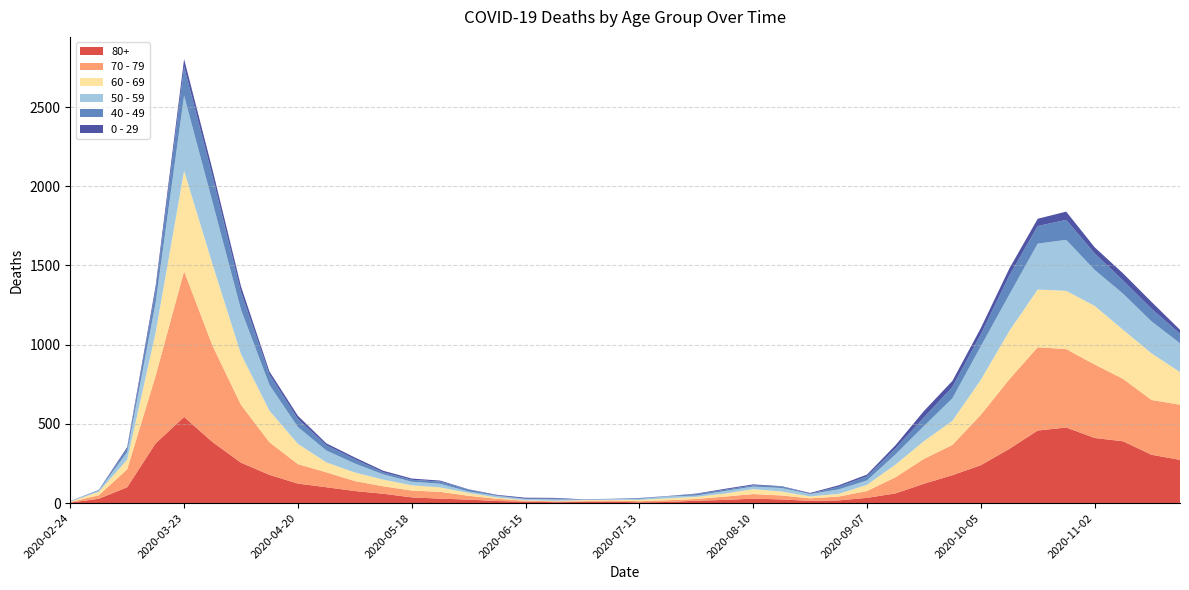

Reading right to left, list all the values displayed in this chart.

80+: 2020-11-23=273	2020-11-16=305	2020-11-09=390	2020-11-02=411	2020-10-26=477	2020-10-19=458	2020-10-12=342	2020-10-05=239	2020-09-28=176	2020-09-21=122	2020-09-14=61	2020-09-07=33	2020-08-31=17	2020-08-24=14	2020-08-17=23	2020-08-10=28	2020-08-03=20	2020-07-27=15	2020-07-20=7	2020-07-13=5	2020-07-06=9	2020-06-29=7	2020-06-22=6	2020-06-15=9	2020-06-08=13	2020-06-01=22	2020-05-25=28	2020-05-18=36	2020-05-11=59	2020-05-04=76	2020-04-27=100	2020-04-20=123	2020-04-13=178	2020-04-06=255	2020-03-30=385	2020-03-23=544	2020-03-16=377	2020-03-09=100	2020-03-02=27	2020-02-24=3
70 - 79: 2020-11-23=348	2020-11-16=346	2020-11-09=394	2020-11-02=464	2020-10-26=495	2020-10-19=526	2020-10-12=439	2020-10-05=318	2020-09-28=191	2020-09-21=157	2020-09-14=102	2020-09-07=43	2020-08-31=24	2020-08-24=16	2020-08-17=25	2020-08-10=29	2020-08-03=21	2020-07-27=11	2020-07-20=11	2020-07-13=7	2020-07-06=8	2020-06-29=5	2020-06-22=5	2020-06-15=6	2020-06-08=14	2020-06-01=24	2020-05-25=43	2020-05-18=43	2020-05-11=47	2020-05-04=63	2020-04-27=94	2020-04-20=123	2020-04-13=206	2020-04-06=365	2020-03-30=608	2020-03-23=920	2020-03-16=427	2020-03-09=113	2020-03-02=22	2020-02-24=4
60 - 69: 2020-11-23=206	2020-11-16=294	2020-11-09=310	2020-11-02=370	2020-10-26=368	2020-10-19=364	2020-10-12=305	2020-10-05=221	2020-09-28=152	2020-09-21=112	2020-09-14=80	2020-09-07=39	2020-08-31=17	2020-08-24=12	2020-08-17=25	2020-08-10=31	2020-08-03=19	2020-07-27=13	2020-07-20=12	2020-07-13=8	2020-07-06=3	2020-06-29=6	2020-06-22=3	2020-06-15=3	2020-06-08=8	2020-06-01=18	2020-05-25=28	2020-05-18=33	2020-05-11=42	2020-05-04=54	2020-04-27=63	2020-04-20=128	2020-04-13=199	2020-04-06=320	2020-03-30=514	2020-03-23=634	2020-03-16=272	2020-03-09=61	2020-03-02=22	2020-02-24=2
50 - 59: 2020-11-23=182	2020-11-16=202	2020-11-09=228	2020-11-02=227	2020-10-26=322	2020-10-19=290	2020-10-12=230	2020-10-05=212	2020-09-28=142	2020-09-21=95	2020-09-14=64	2020-09-07=28	2020-08-31=28	2020-08-24=15	2020-08-17=22	2020-08-10=16	2020-08-03=16	2020-07-27=8	2020-07-20=12	2020-07-13=6	2020-07-06=5	2020-06-29=3	2020-06-22=9	2020-06-15=8	2020-06-08=10	2020-06-01=9	2020-05-25=23	2020-05-18=23	2020-05-11=33	2020-05-04=57	2020-04-27=75	2020-04-20=106	2020-04-13=163	2020-04-06=281	2020-03-30=392	2020-03-23=475	2020-03-16=190	2020-03-09=48	2020-03-02=7	2020-02-24=3
40 - 49: 2020-11-23=60	2020-11-16=80	2020-11-09=83	2020-11-02=105	2020-10-26=126	2020-10-19=111	2020-10-12=120	2020-10-05=76	2020-09-28=72	2020-09-21=55	2020-09-14=38	2020-09-07=26	2020-08-31=17	2020-08-24=2	2020-08-17=10	2020-08-10=8	2020-08-03=8	2020-07-27=10	2020-07-20=2	2020-07-13=4	2020-07-06=1	2020-06-29=1	2020-06-22=5	2020-06-15=2	2020-06-08=3	2020-06-01=12	2020-05-25=14	2020-05-18=12	2020-05-11=13	2020-05-04=27	2020-04-27=33	2020-04-20=51	2020-04-13=66	2020-04-06=111	2020-03-30=163	2020-03-23=183	2020-03-16=79	2020-03-09=21	2020-03-02=5	2020-02-24=0
0 - 29: 2020-11-23=25	2020-11-16=43	2020-11-09=45	2020-11-02=38	2020-10-26=52	2020-10-19=46	2020-10-12=44	2020-10-05=39	2020-09-28=38	2020-09-21=40	2020-09-14=20	2020-09-07=11	2020-08-31=9	2020-08-24=5	2020-08-17=2	2020-08-10=6	2020-08-03=6	2020-07-27=3	2020-07-20=1	2020-07-13=2	2020-07-06=1	2020-06-29=2	2020-06-22=5	2020-06-15=6	2020-06-08=4	2020-06-01=2	2020-05-25=6	2020-05-18=8	2020-05-11=10	2020-05-04=11	2020-04-27=12	2020-04-20=20	2020-04-13=19	2020-04-06=36	2020-03-30=42	2020-03-23=47	2020-03-16=25	2020-03-09=10	2020-03-02=0	2020-02-24=1